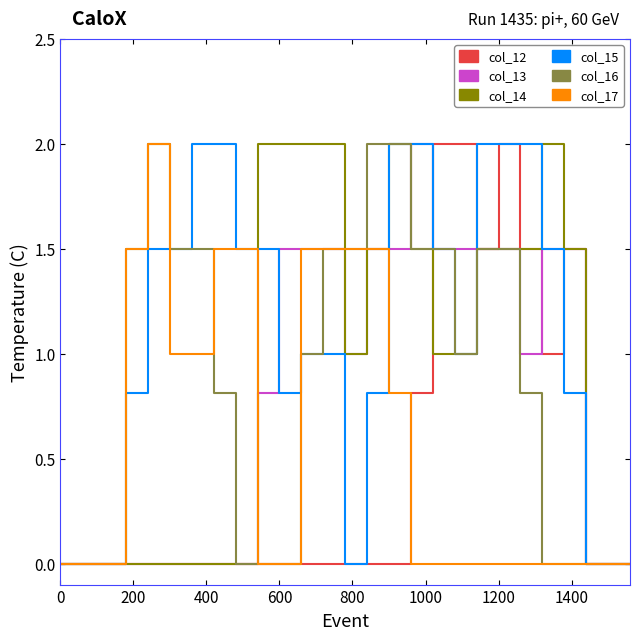

Which series has the largest total across all categories?

col_15